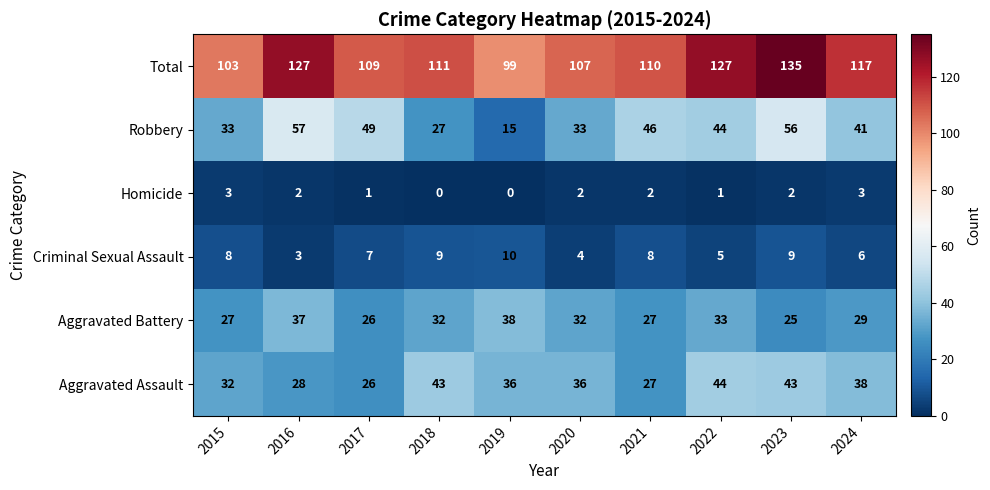

What is the sum of all Aggravated Assault values?

353